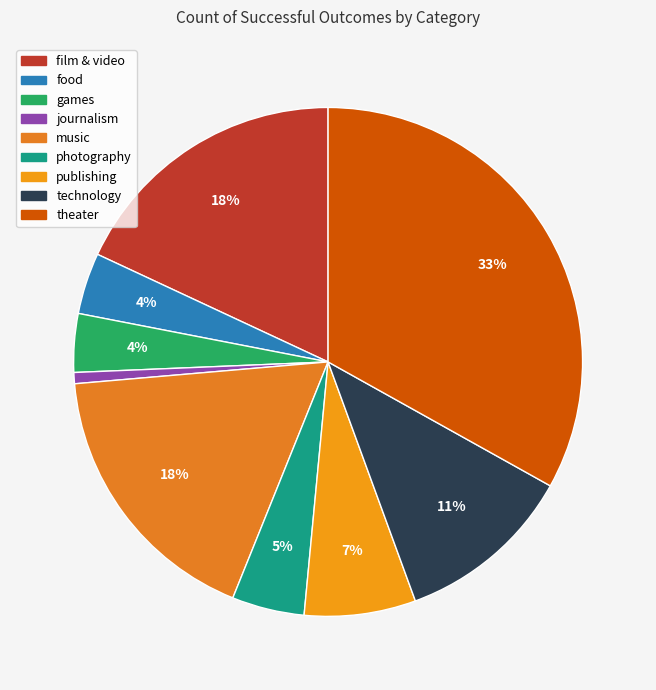

Combined, do food and games account for over 50%?

No